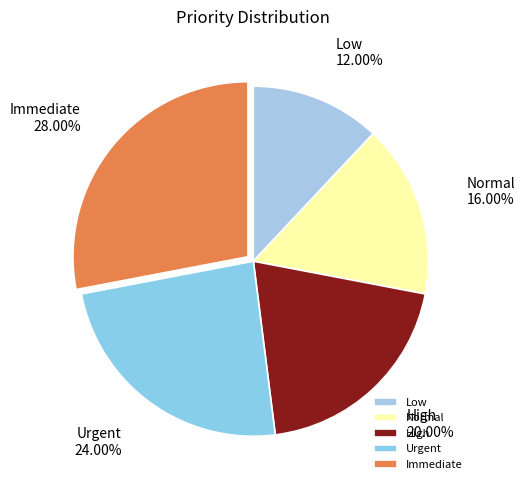

To the nearest percent, what is the average slice percentage?

20%